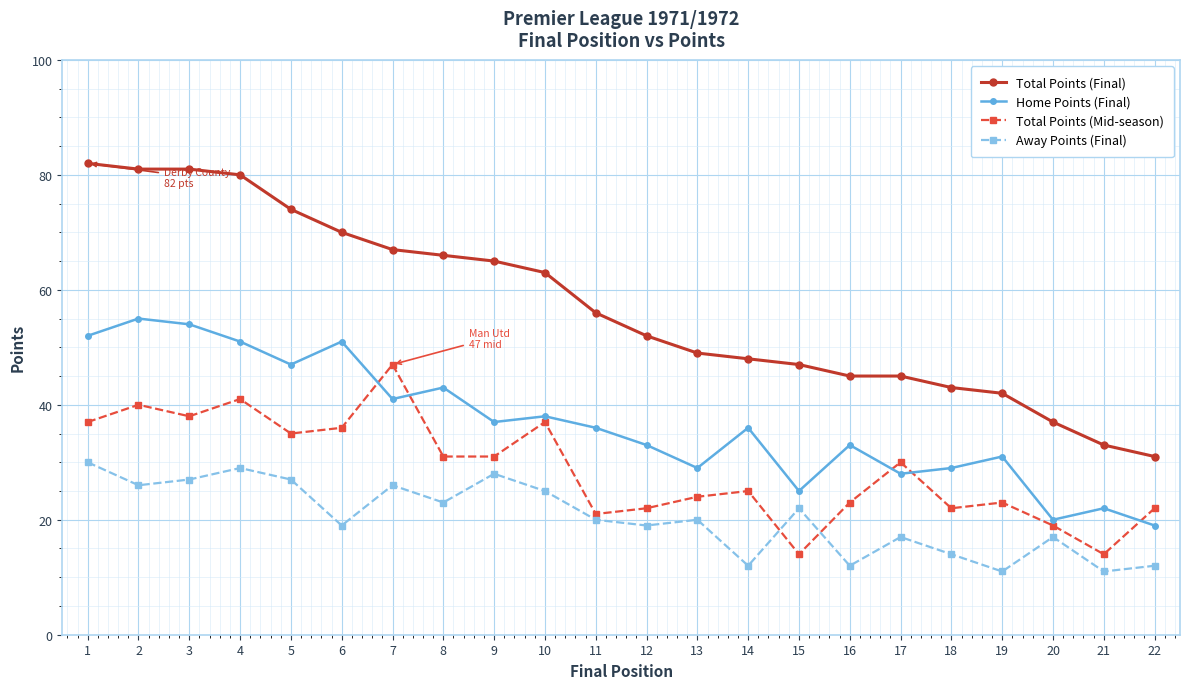

What is the sum of all Away Points (Final) values?

447